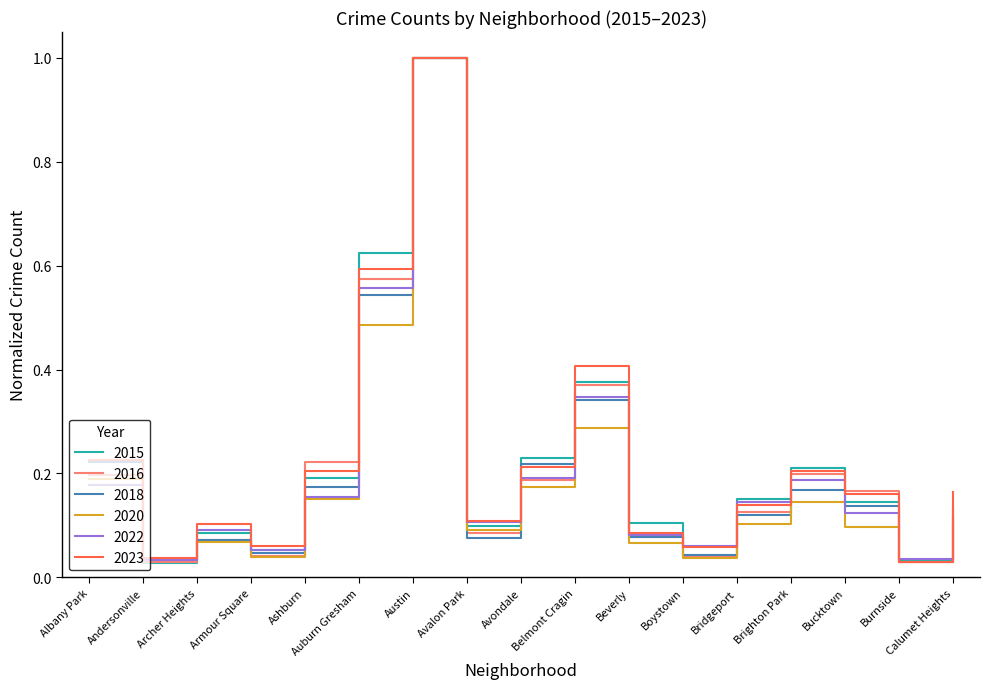

Is it true that 2022 equals 0.2 at Brighton Park?

True